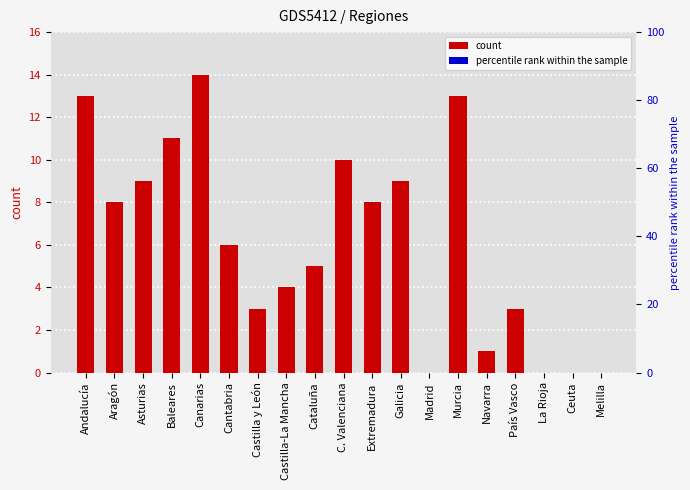

Where does the data first go above 6?

Andalucía